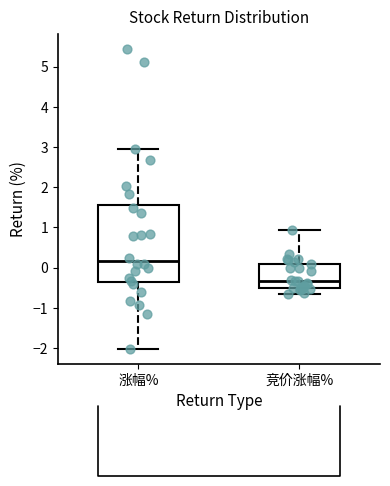

Reading left to right, read every box against the y-axis: the position of its median line, the range the box covers, and the ends of its whiskers. The values are not printed on the chart, so give them approximately, as read against the axis.

涨幅%: median 0.2, box -0.4 to 1.6, whiskers -2.0 to 3.0
竞价涨幅%: median -0.3, box -0.5 to 0.1, whiskers -0.6 to 0.9